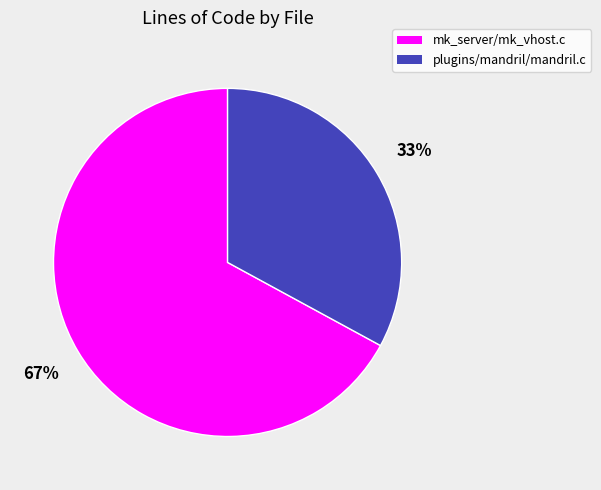

To the nearest percent, what percentage of the pie is mk_server/mk_vhost.c?

67%